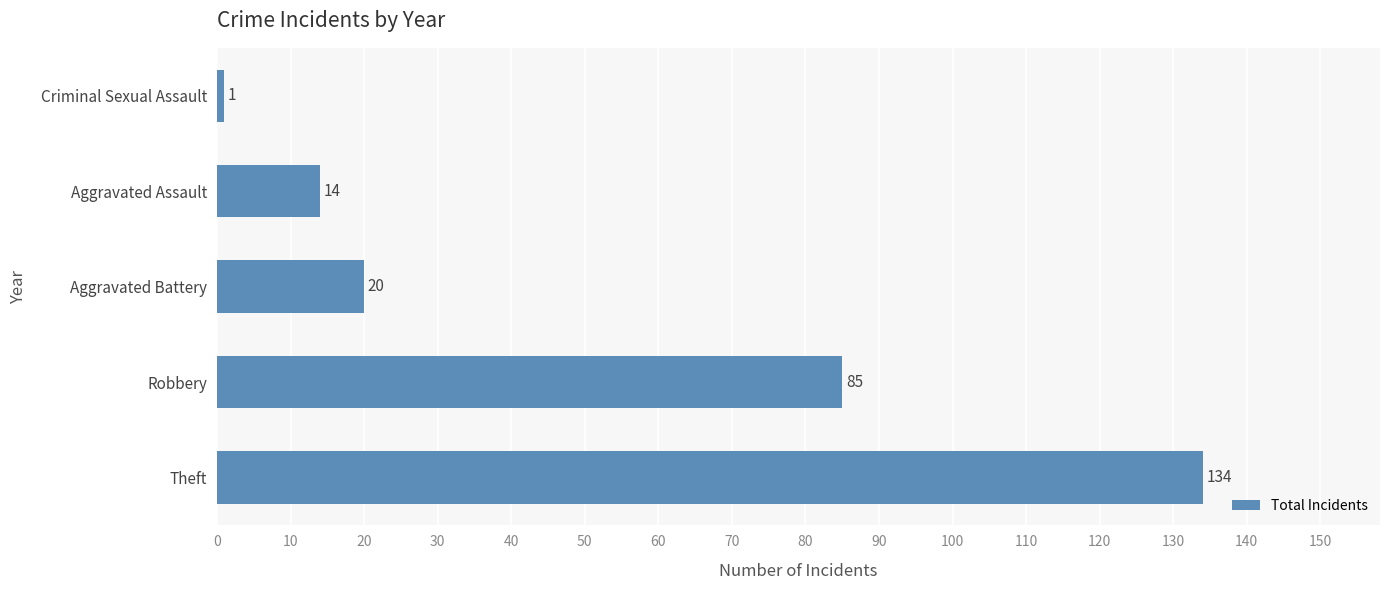

What is the minimum value shown in the chart?

1